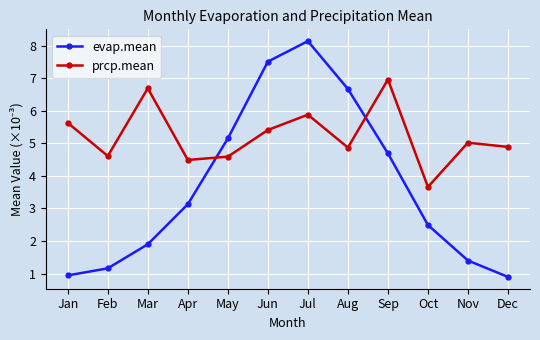

Read the evap.mean value at Apr.

3.1